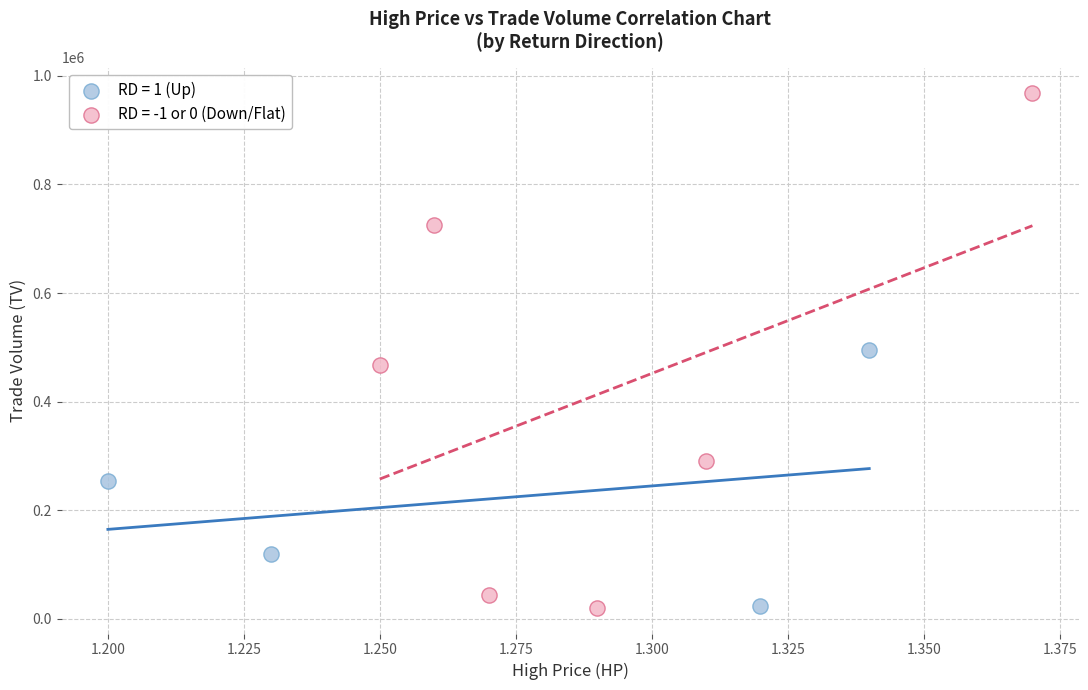

Which series has the largest Y range (max minus min)?

RD = -1 or 0 (Down/Flat)